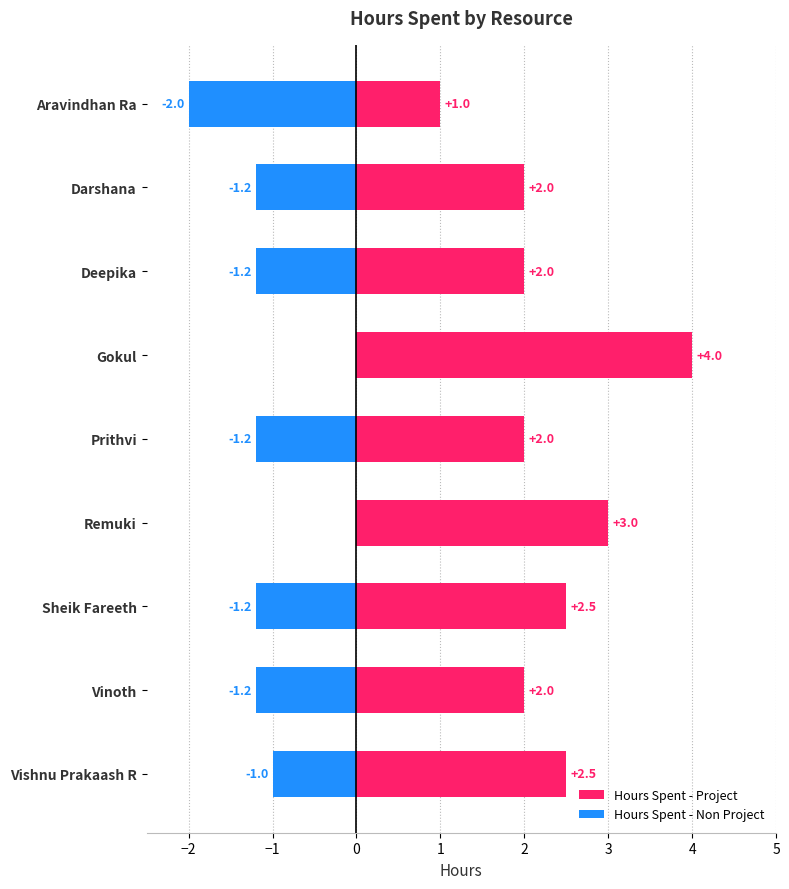

Is the value of Hours Spent - Non Project at Darshana greater than the value of Hours Spent - Project at Deepika?

No